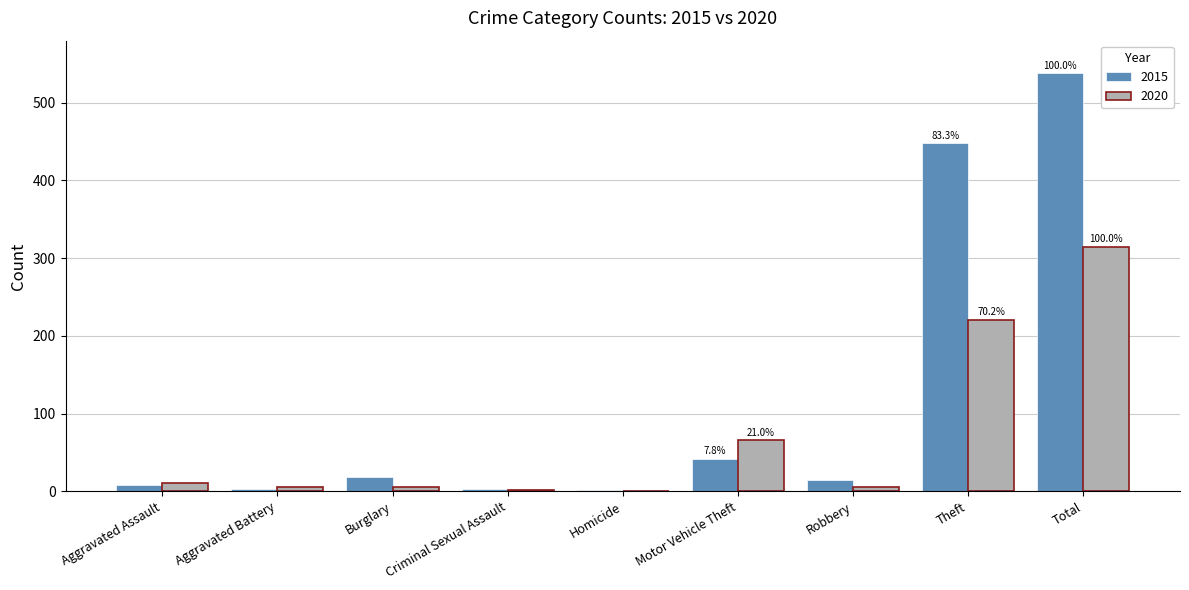

At which category is the sum across all series the highest?

Total